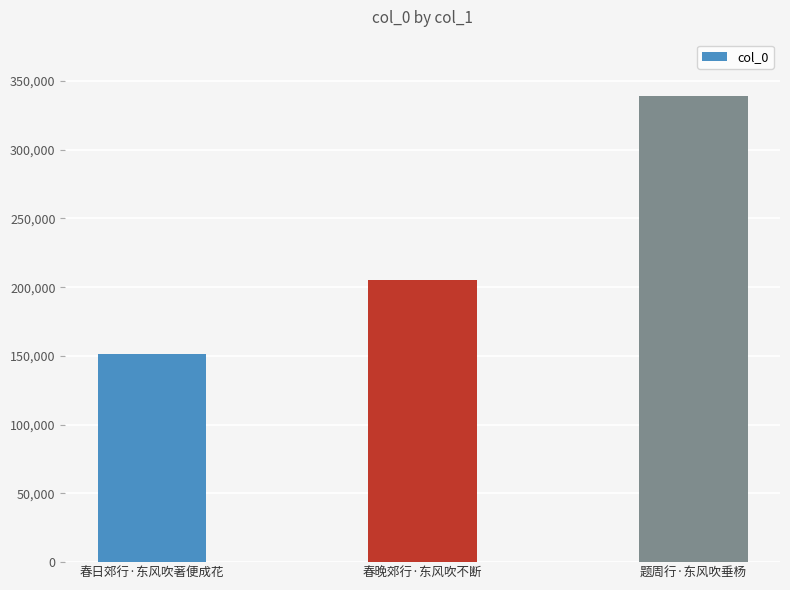

How many series are shown in this chart?

1